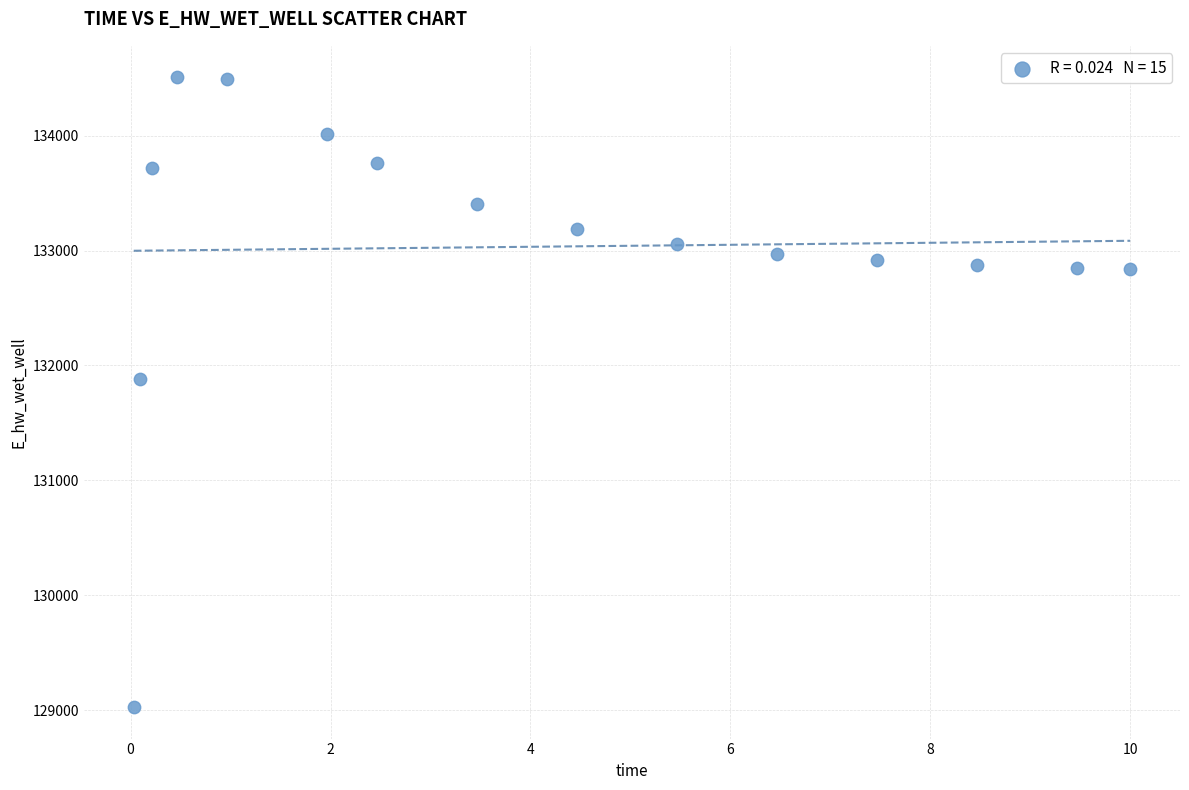

What is the range of X values (max minus min)?

10.0